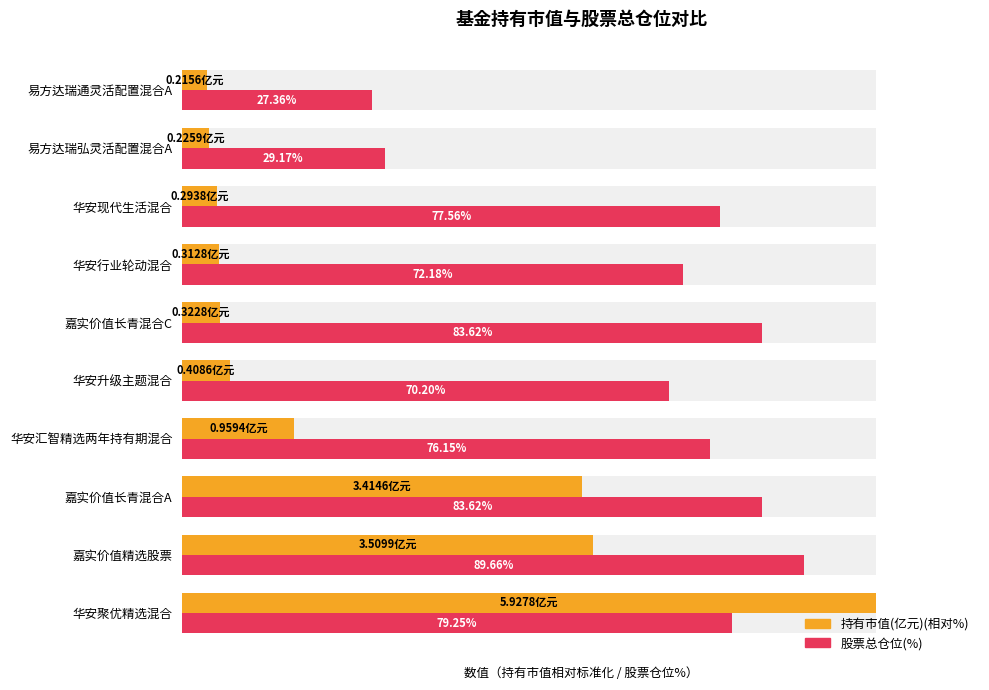

Reading right to left, list all the values displayed in this chart.

持有市值(亿元)(相对%): 9=3.6	8=3.8	7=5.0	6=5.3	5=5.4	4=6.9	3=16.2	2=57.6	1=59.2	0=100.0
股票总仓位(%): 9=27.4	8=29.2	7=77.6	6=72.2	5=83.6	4=70.2	3=76.2	2=83.6	1=89.7	0=79.2